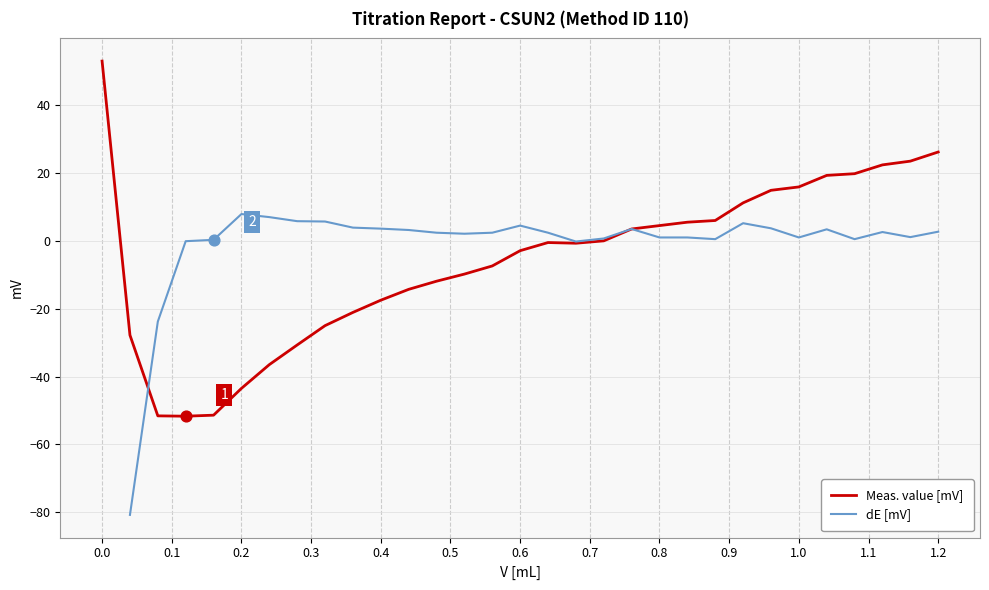

What is the lowest value of the Meas. value [mV] series?

-51.7